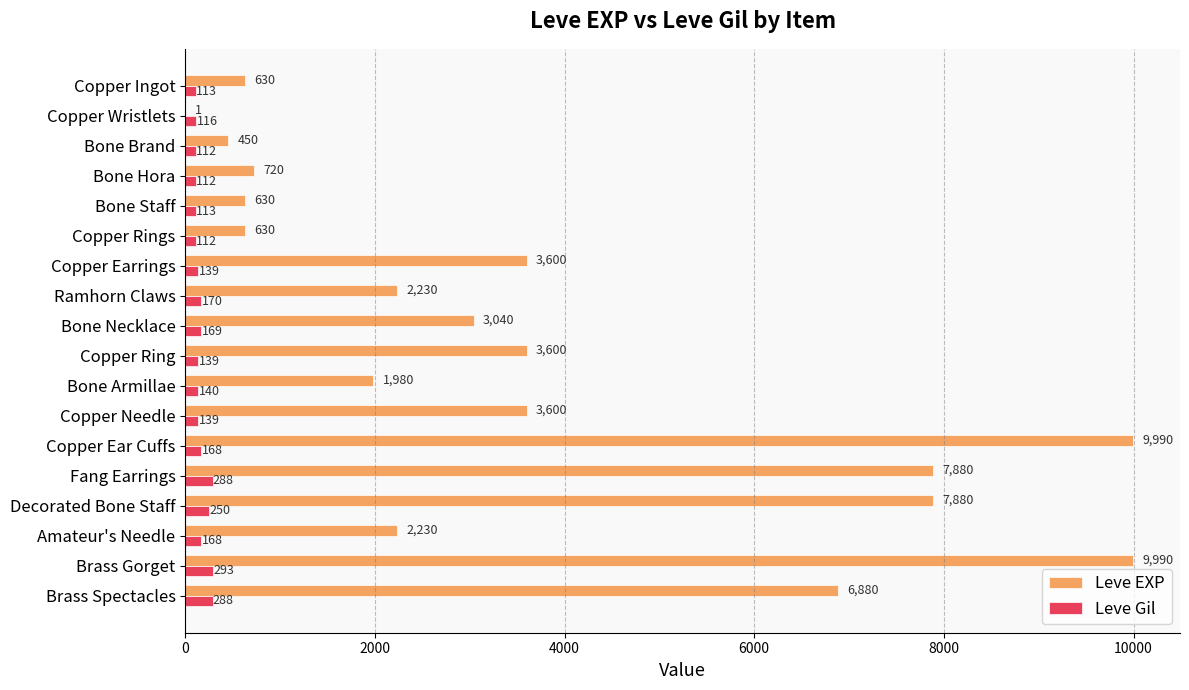

Between Bone Brand and Bone Necklace, which series saw the biggest shift?

Leve EXP